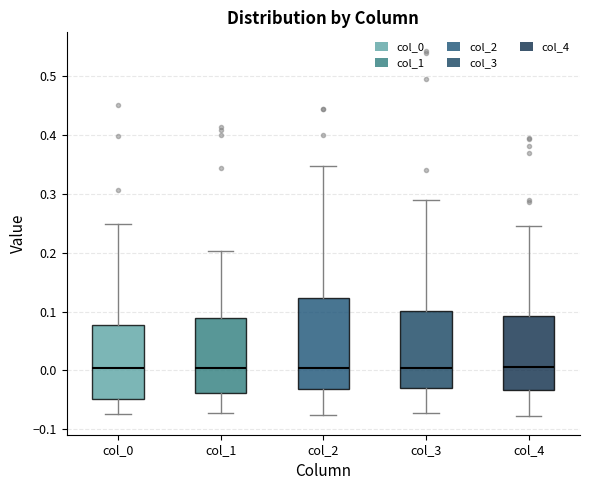

Reading left to right, transcribe this box plot: for each box, give where its median line is, the range the box spans, and where its two whiskers end, as read against the y-axis. The values are not printed on the chart, so give them approximately, as read against the axis.

col_0: median 0.00, box -0.05 to 0.08, whiskers -0.07 to 0.25
col_1: median 0.00, box -0.04 to 0.09, whiskers -0.07 to 0.20
col_2: median 0.00, box -0.03 to 0.12, whiskers -0.08 to 0.35
col_3: median 0.00, box -0.03 to 0.10, whiskers -0.07 to 0.29
col_4: median 0.01, box -0.03 to 0.09, whiskers -0.08 to 0.24